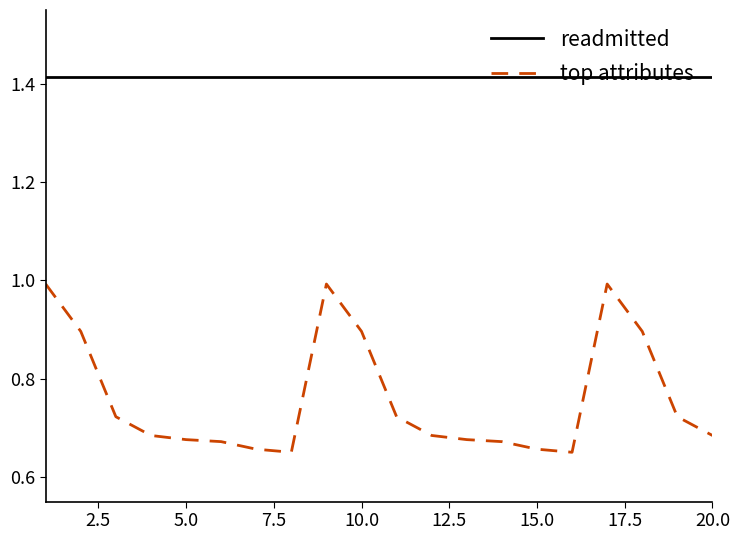

Does the chart display data point markers on the line(s)?

No